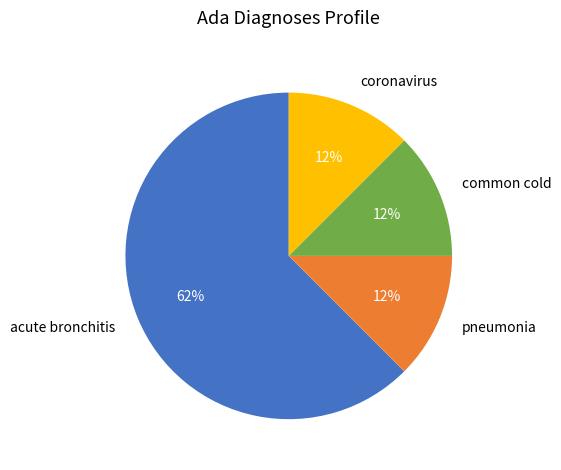

Combined, do coronavirus and acute bronchitis account for over 50%?

Yes